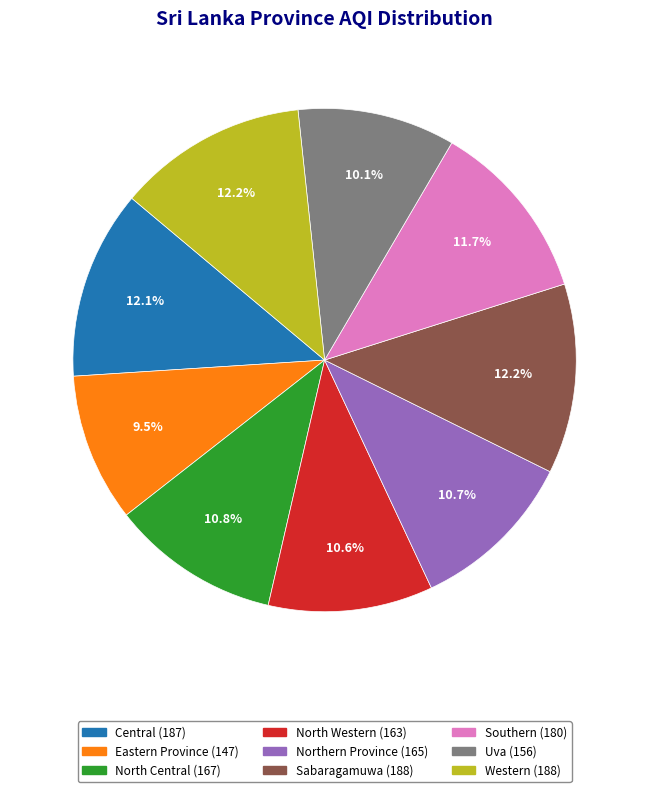

What percentage is the Sabaragamuwa slice, to the nearest percent?

12%